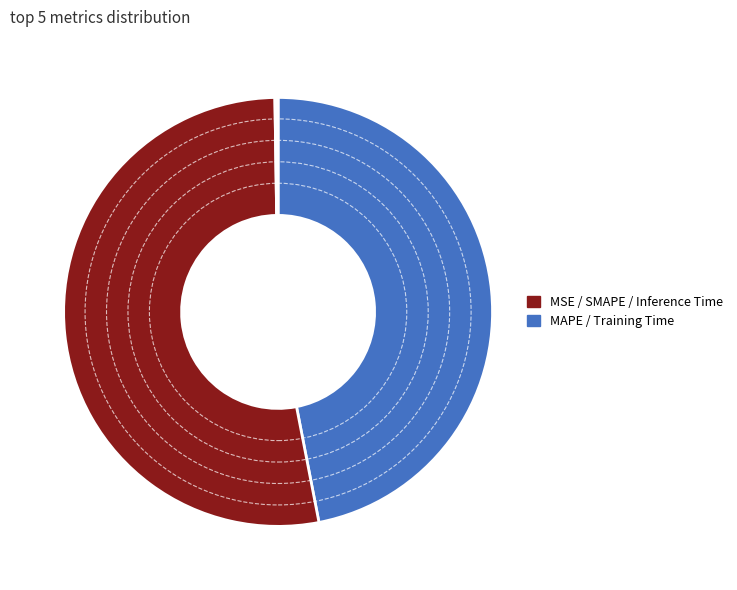

Which slice represents more than half of the pie?

SMAPE